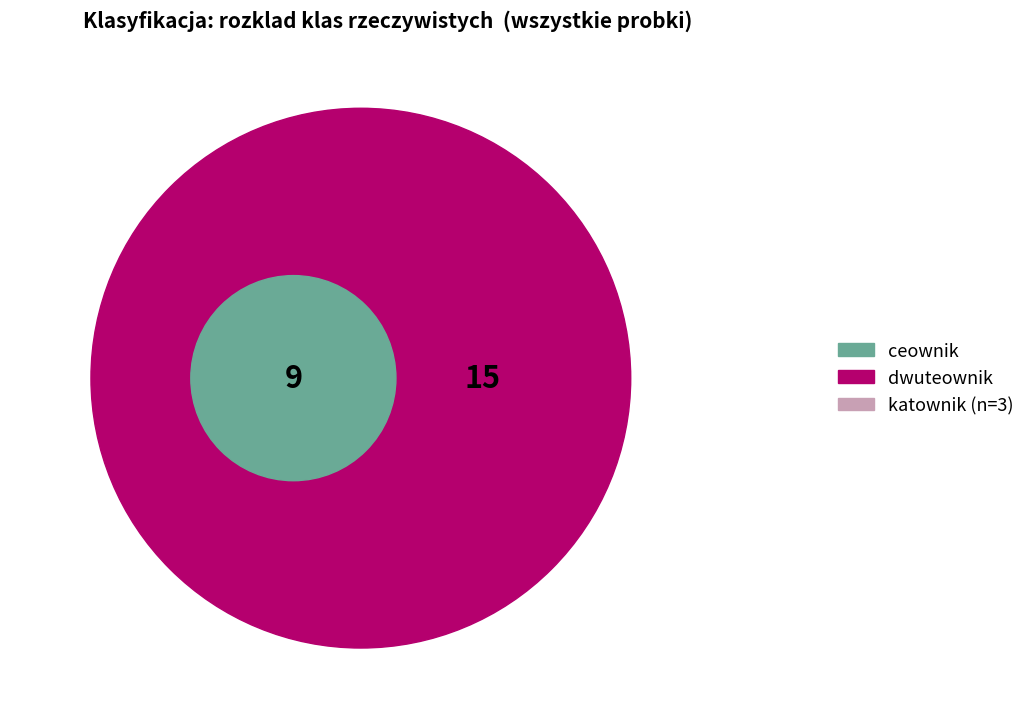

Is it true that ceownik is 7% of the pie?

False